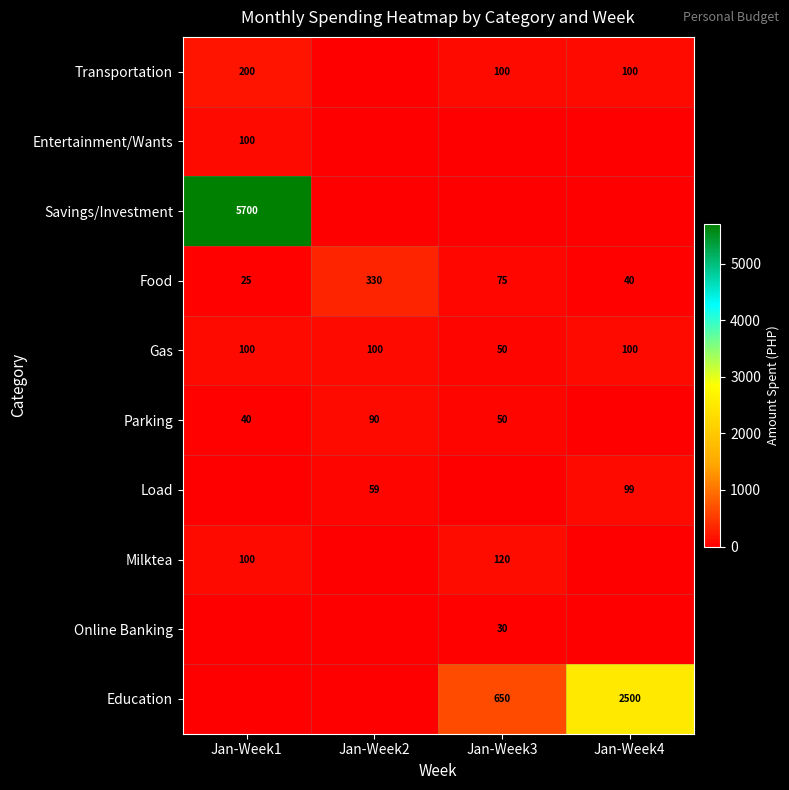

How many series are shown in this chart?

10